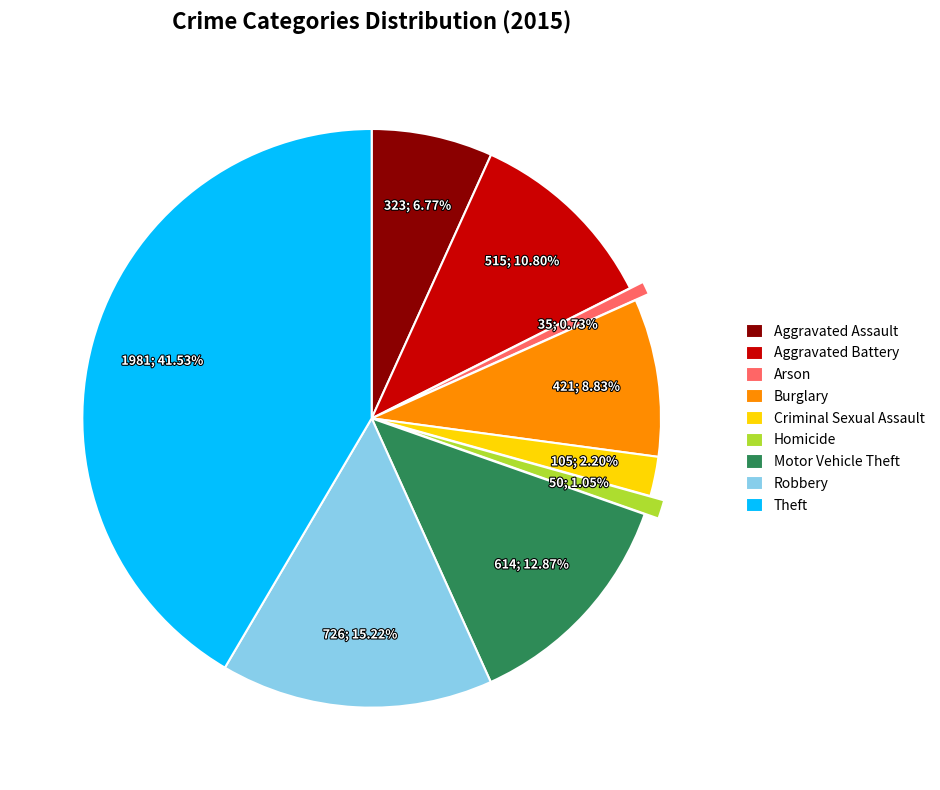

How much of the chart is everything except Burglary?

91.2%